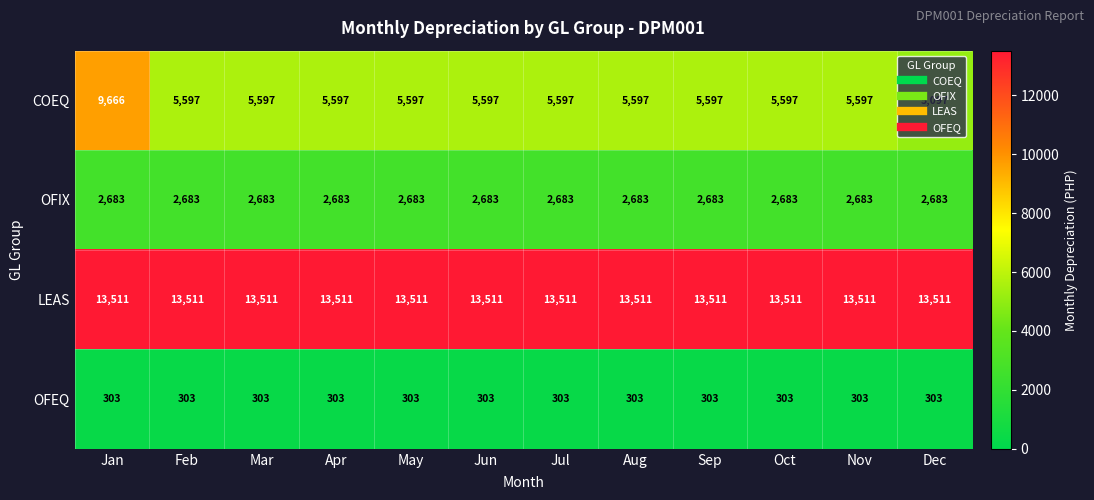

Which series has the largest range (max minus min)?

COEQ